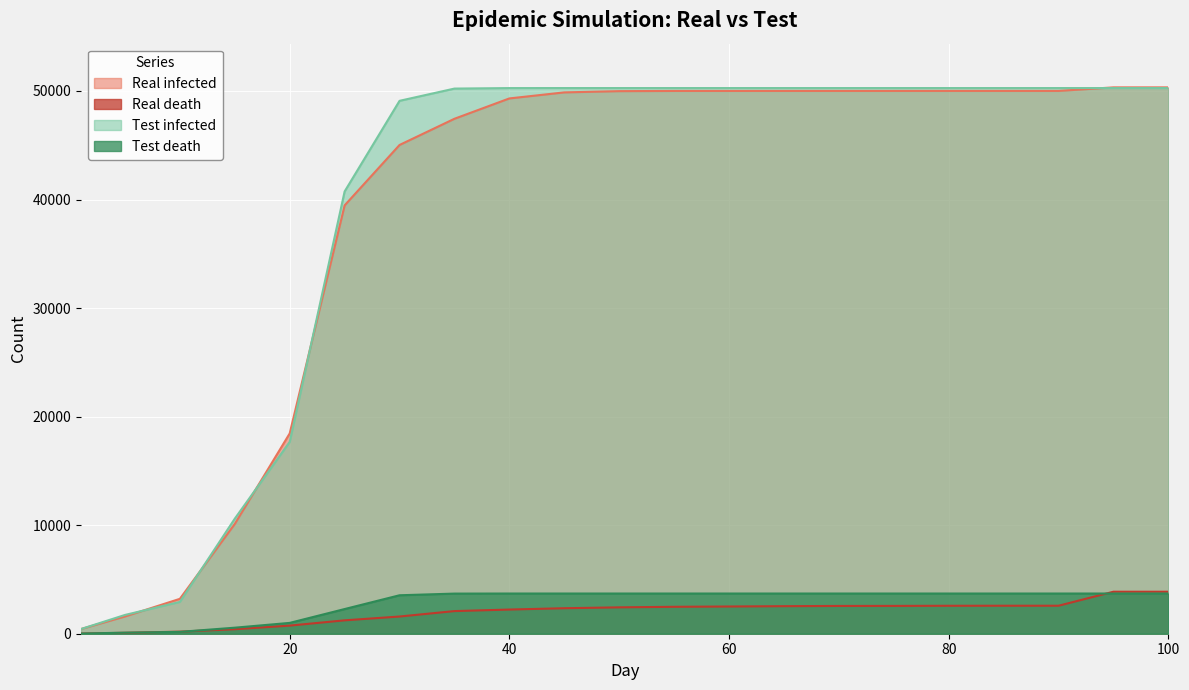

What is the value of the Real infected point at the 13th from the left?

50005